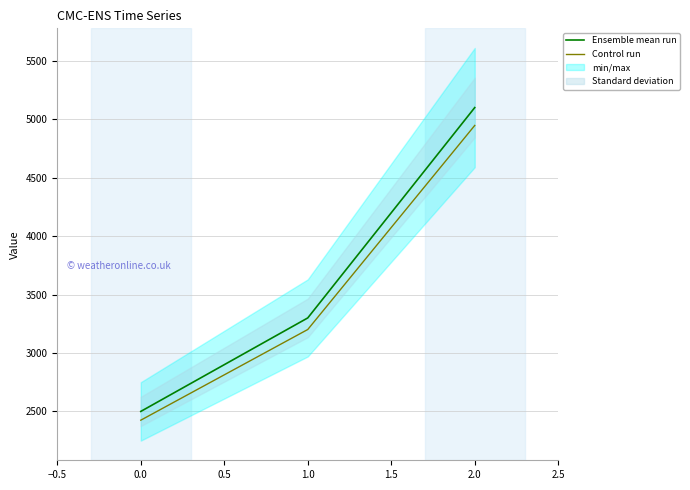

What are all the series names shown in the legend?

Ensemble mean run, Control run